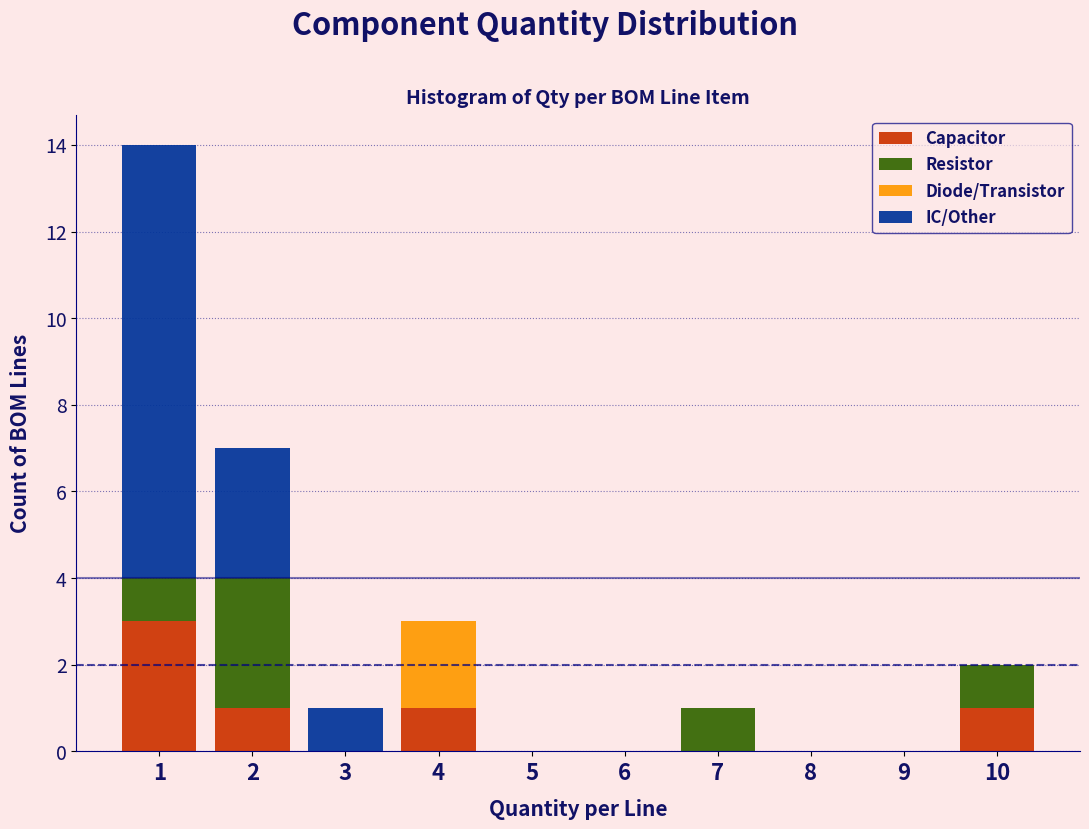

The value of Capacitor at 9 is -2. True or false?

False